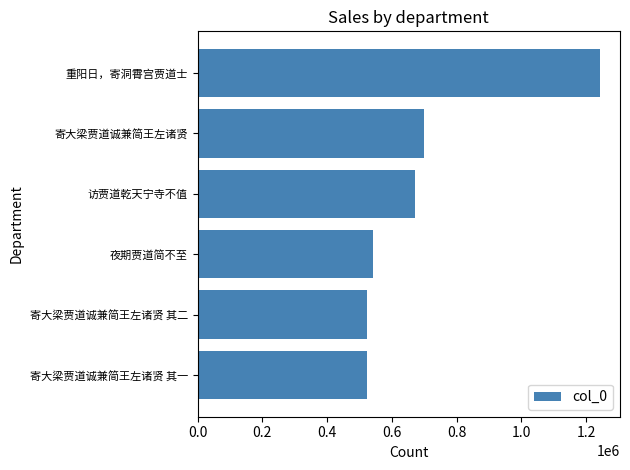

What is the sum of the values at 寄大梁贾道诚兼简王左诸贤 其二 and 寄大梁贾道诚兼简王左诸贤 其一?

1049499